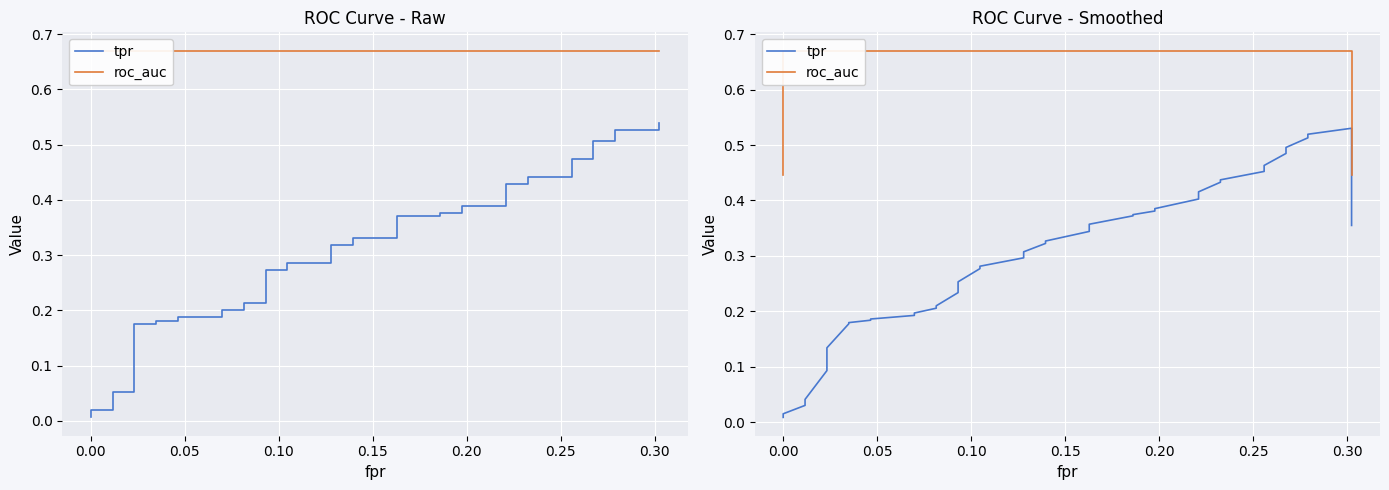

Is the value of tpr at 36 greater than the value of roc_auc at 25?

No